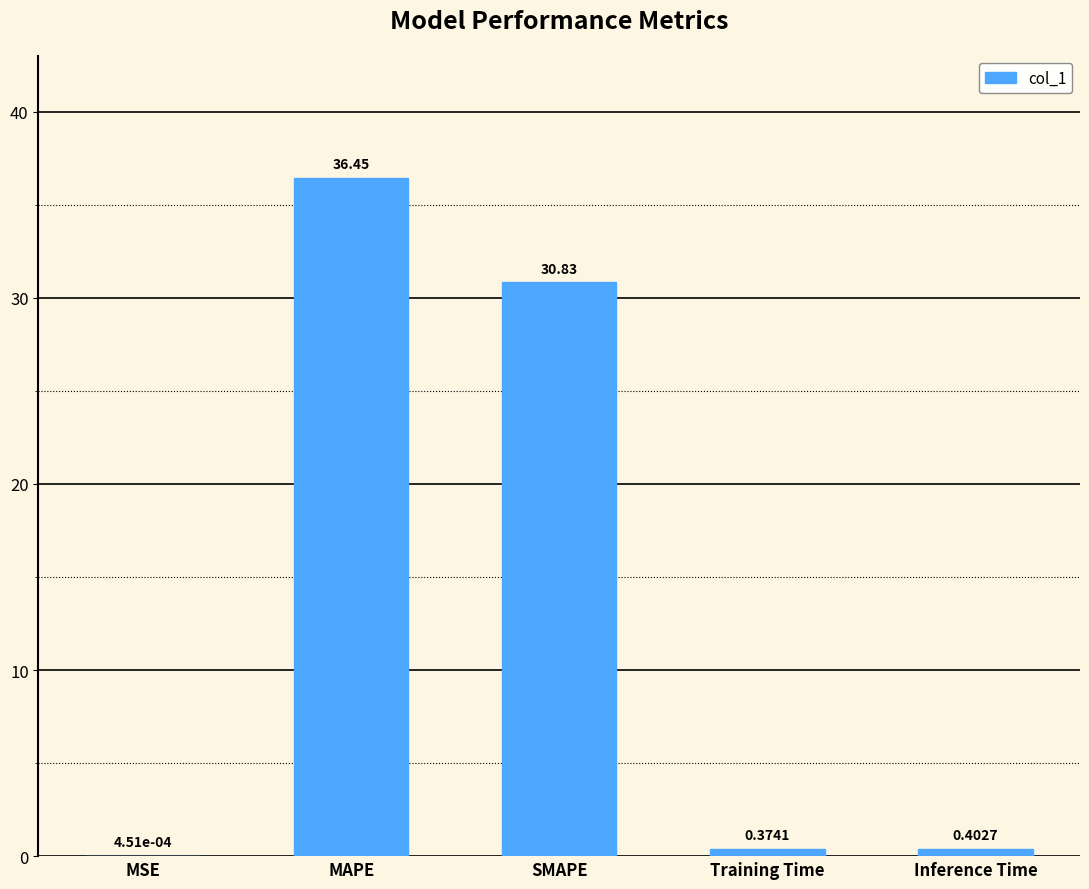

Which has a higher value, MSE or MAPE?

MAPE